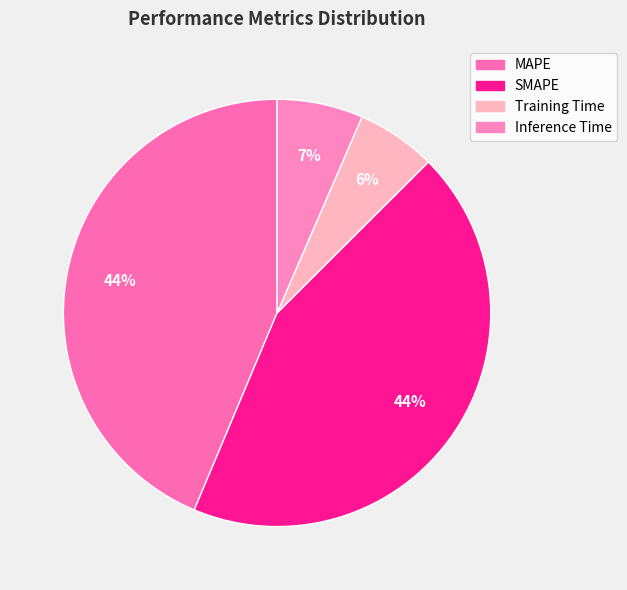

What is the change in value from SMAPE to Training Time?

-0.6